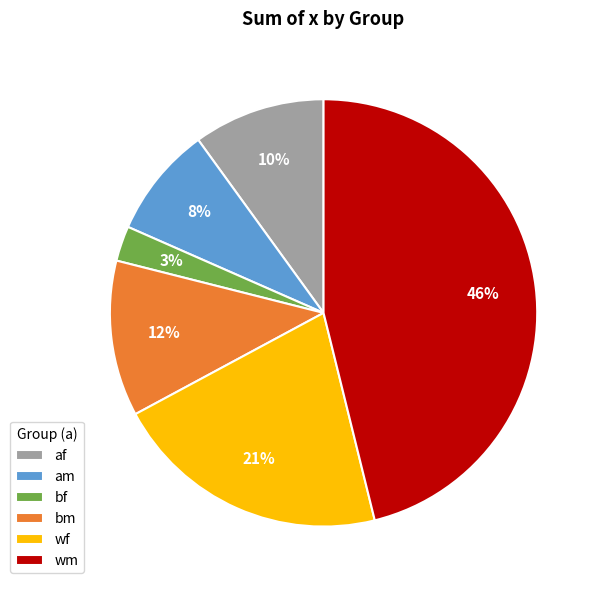

What is the smallest slice in the pie chart?

bf